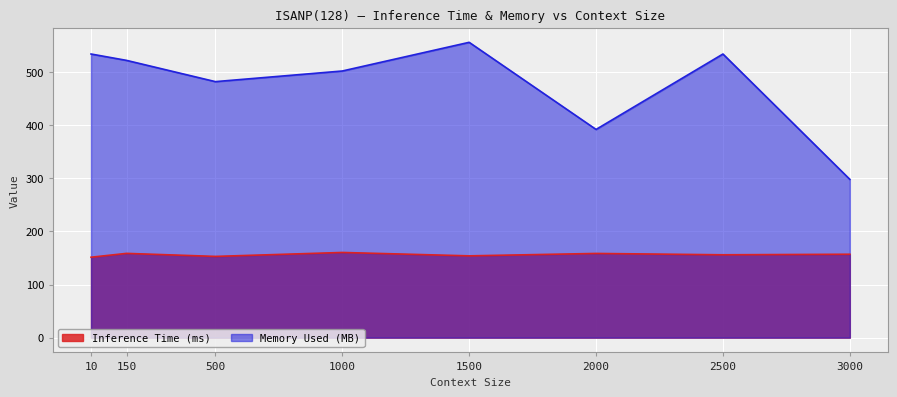

Which series has the largest total across all categories?

Memory Used (MB)